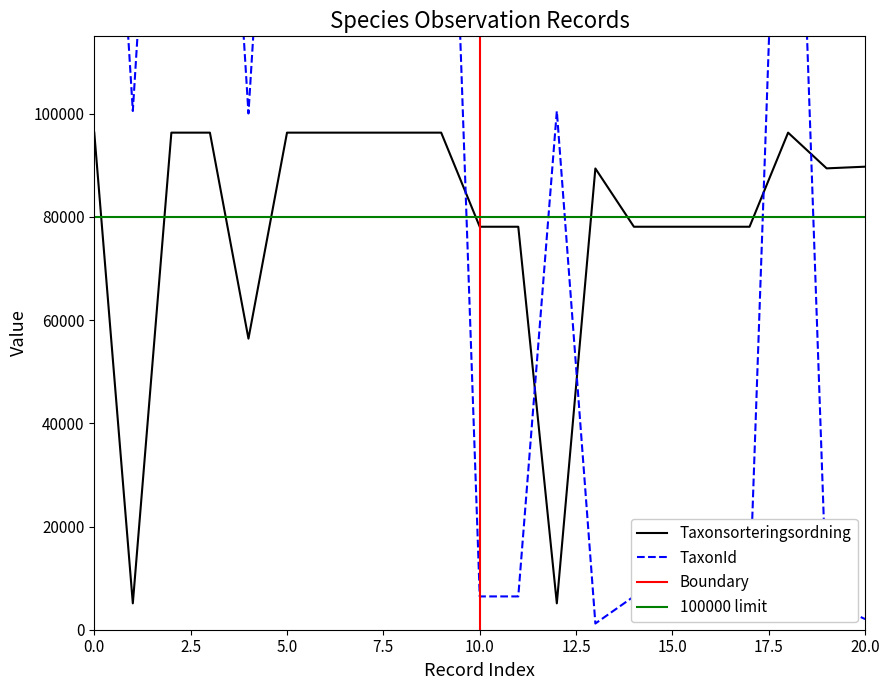

What is the maximum value for Taxonsorteringsordning?

96334